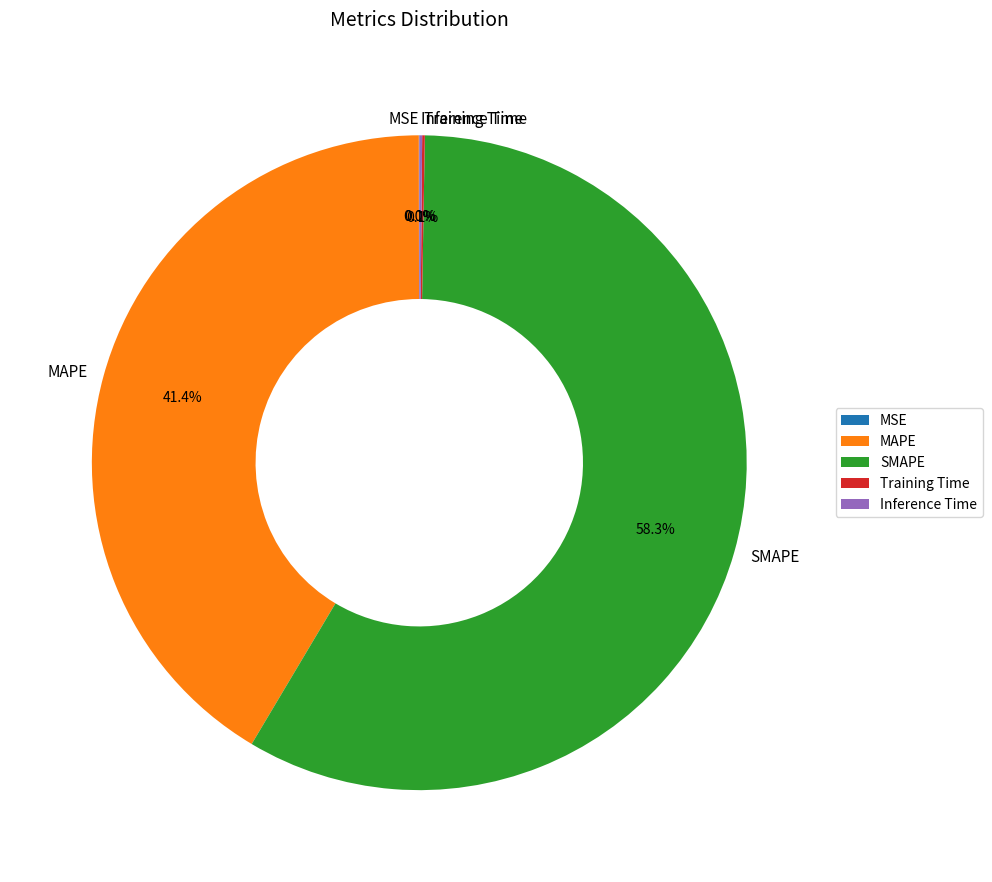

Which slice is the largest?

SMAPE